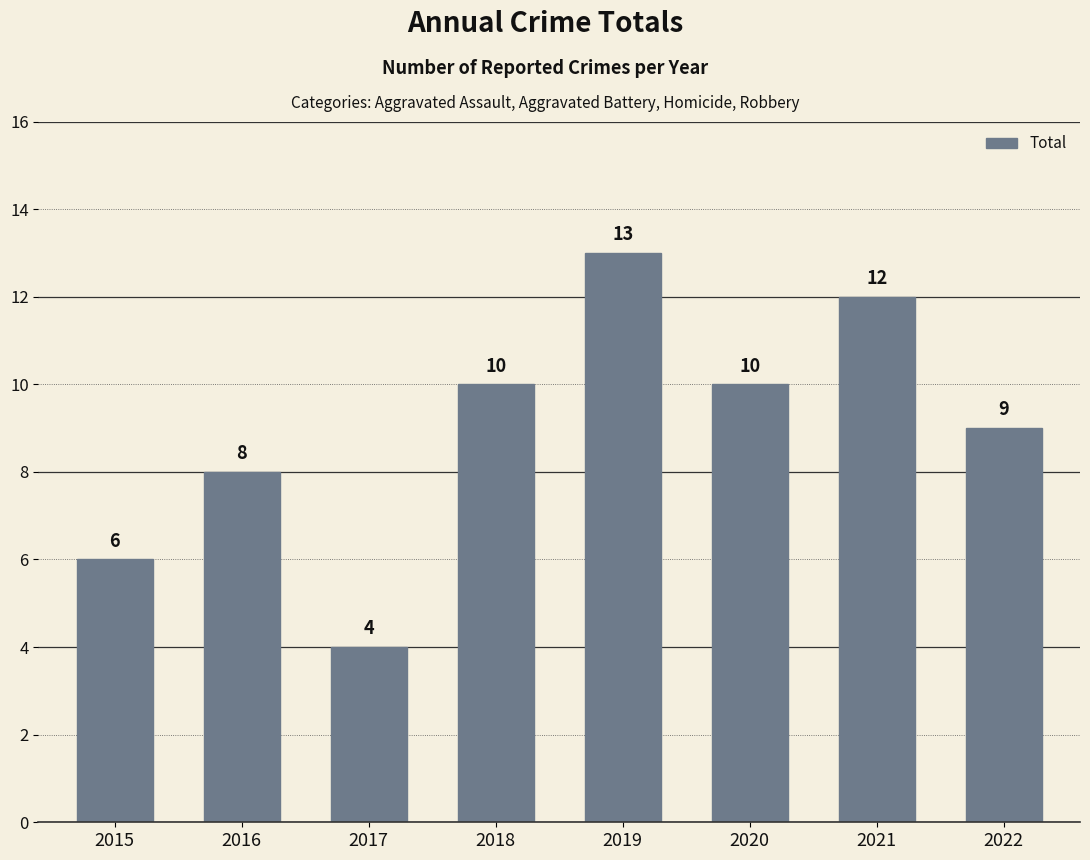

Where is the data nearest to the value 8?

2016